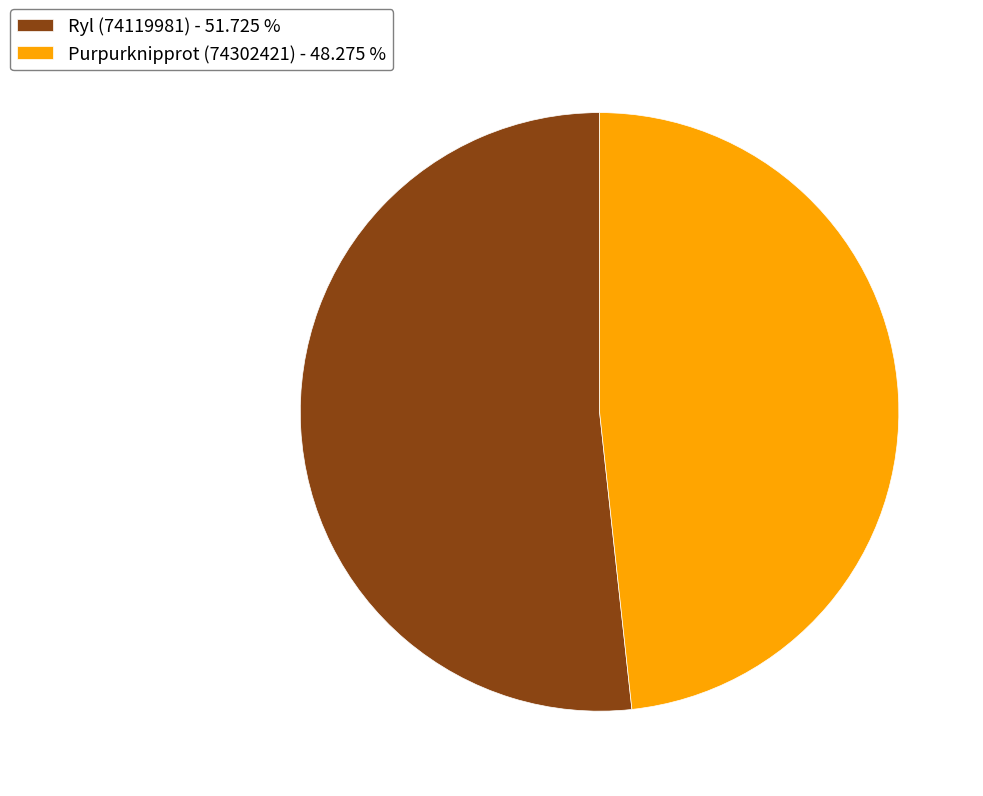

Approximately how many times larger is the value at Ryl (74119981) compared to Purpurknipprot (74302421)?

1.1